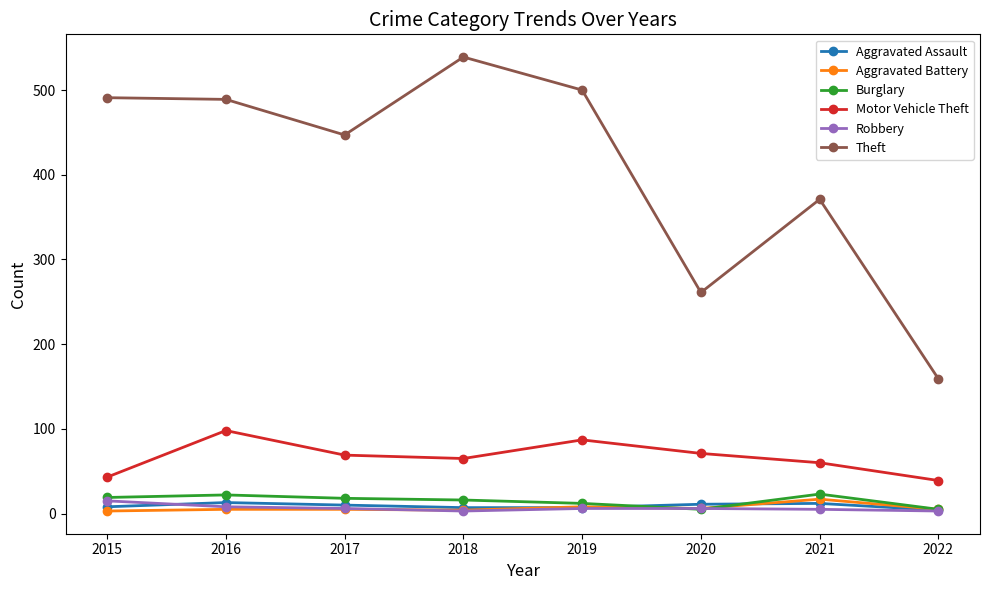

At which label does Robbery reach its peak?

2015